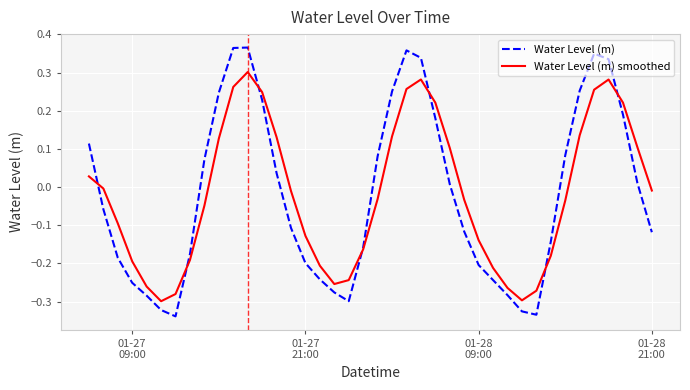

After their last crossing, which series has the higher values: Water Level (m) or Water Level (m) smoothed?

Water Level (m) smoothed